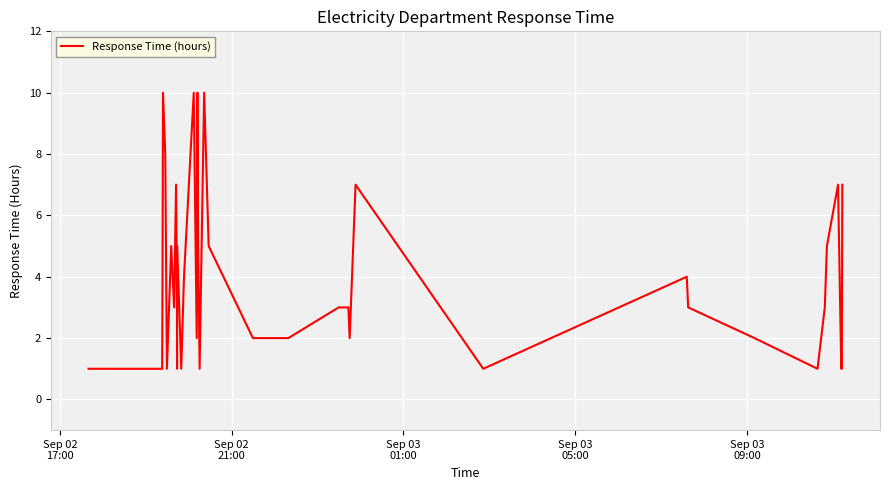

Reading right to left, transcribe all the data shown in this chart.

7	1	1	7	5	3	1	2	3	4	1	7	2	3	3	3	2	2	5	10	1	5	10	2	10	4	1	5	1	3	7	3	5	1	8	10	4	1	1	1